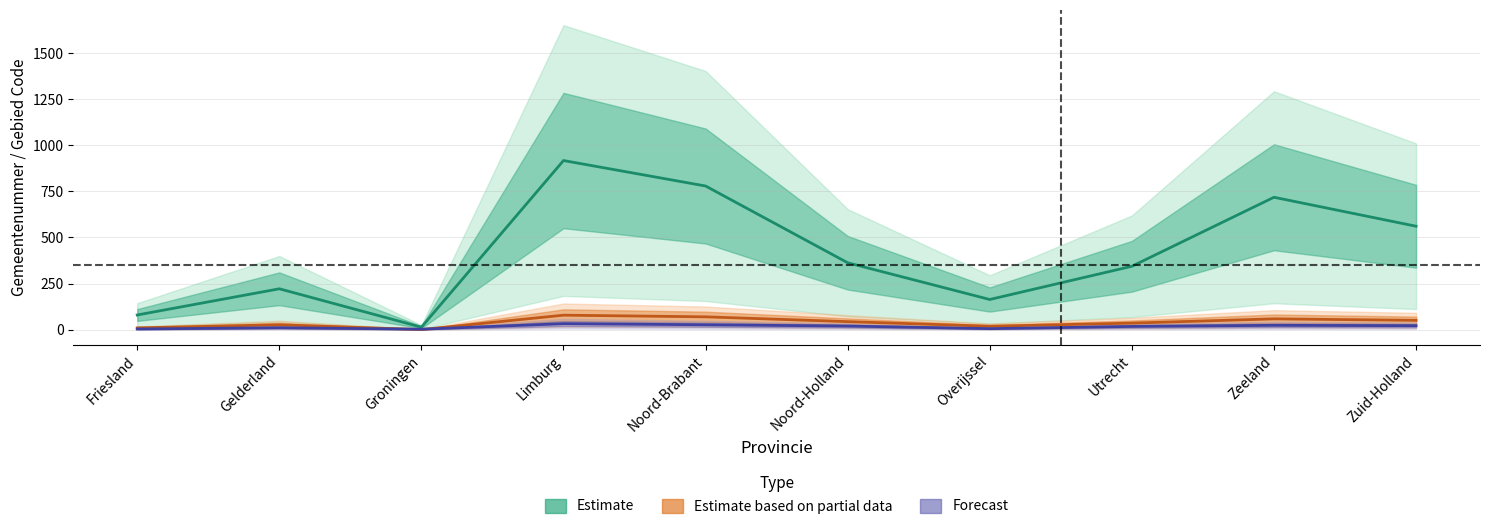

How many categories are shown in the chart?

10